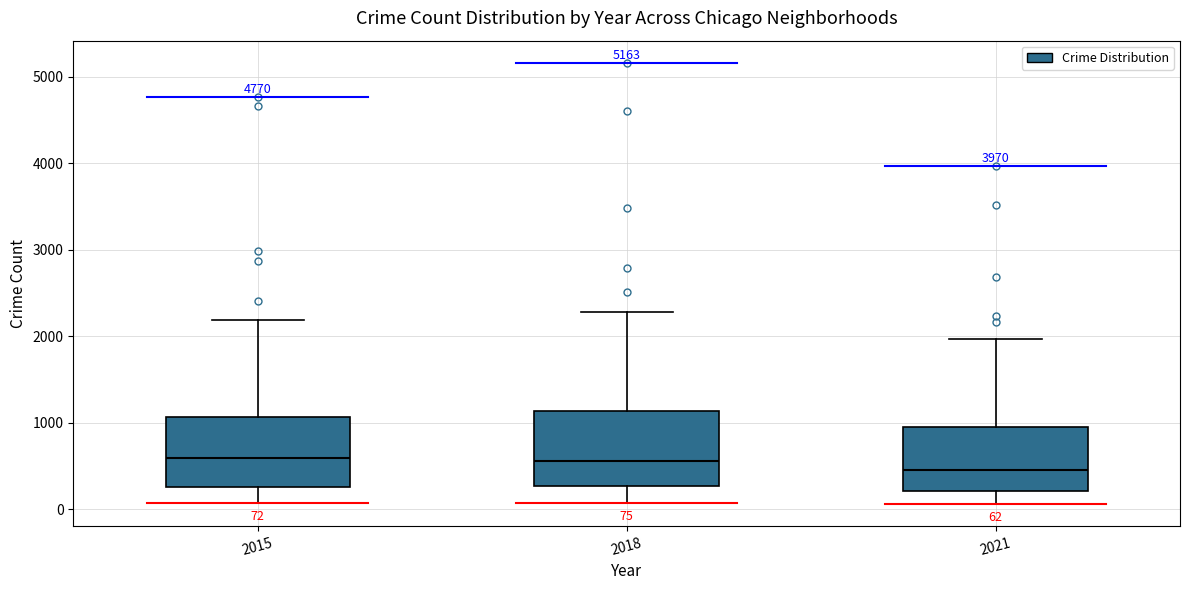

Which box's median line is the lowest?

2021